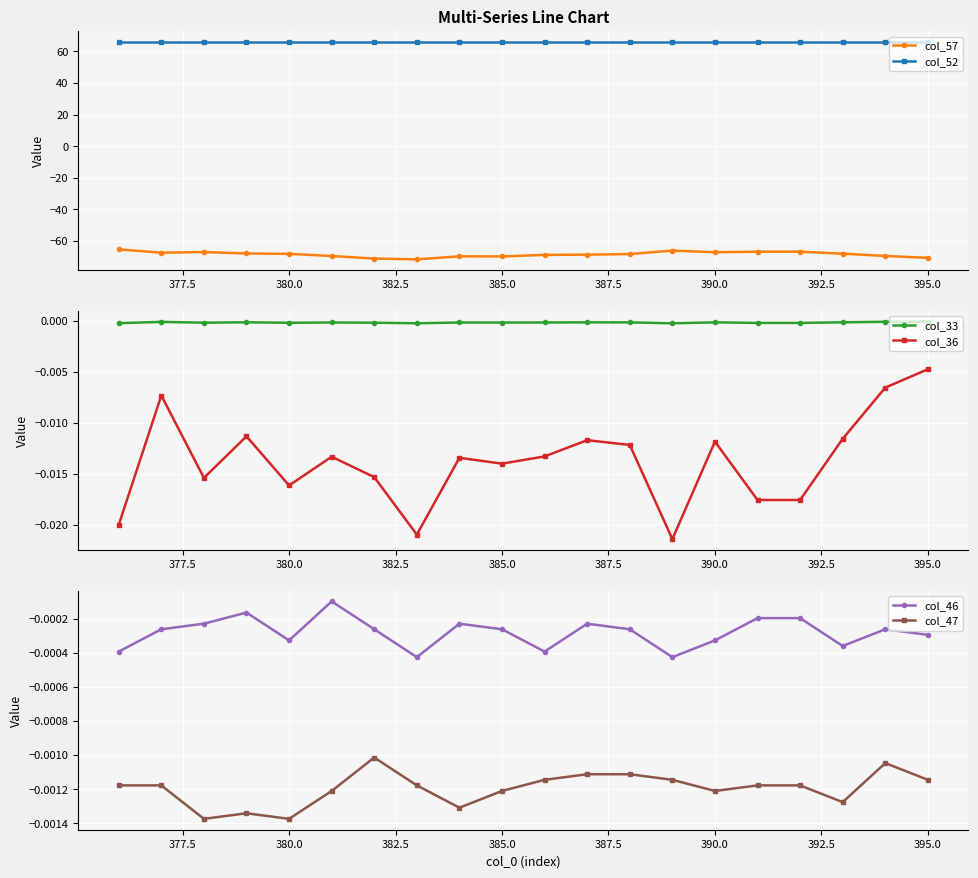

True or false: col_57 has more than 2 interior local peaks.

True